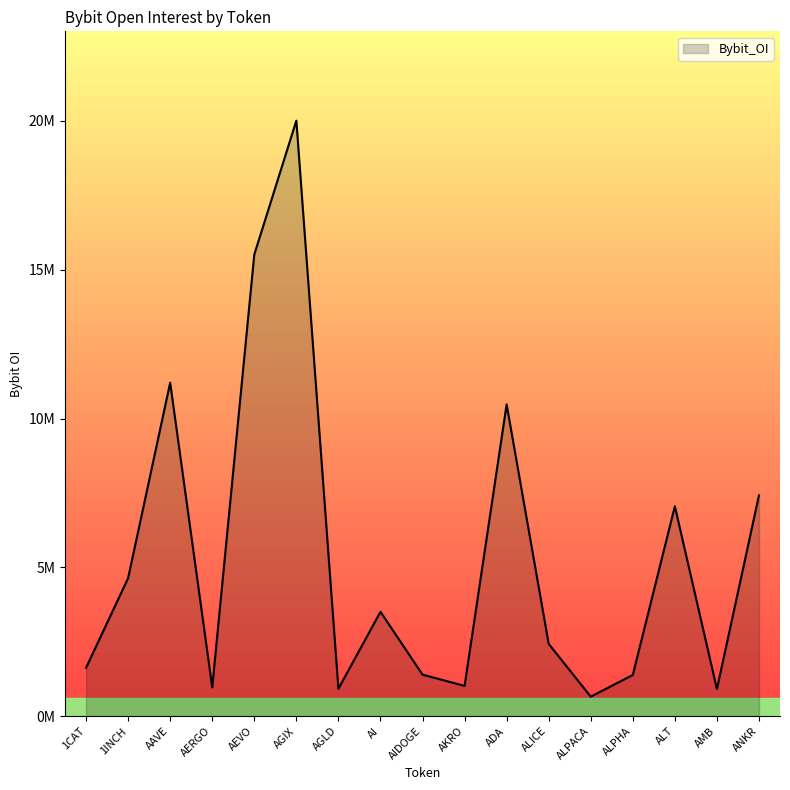

Between 1INCH and AGLD, which is larger?

1INCH